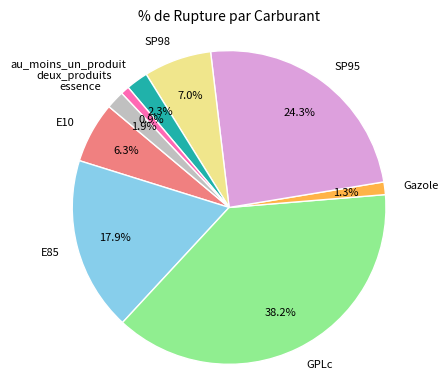

What is the total percentage of GPLc and Gazole?

39.5%